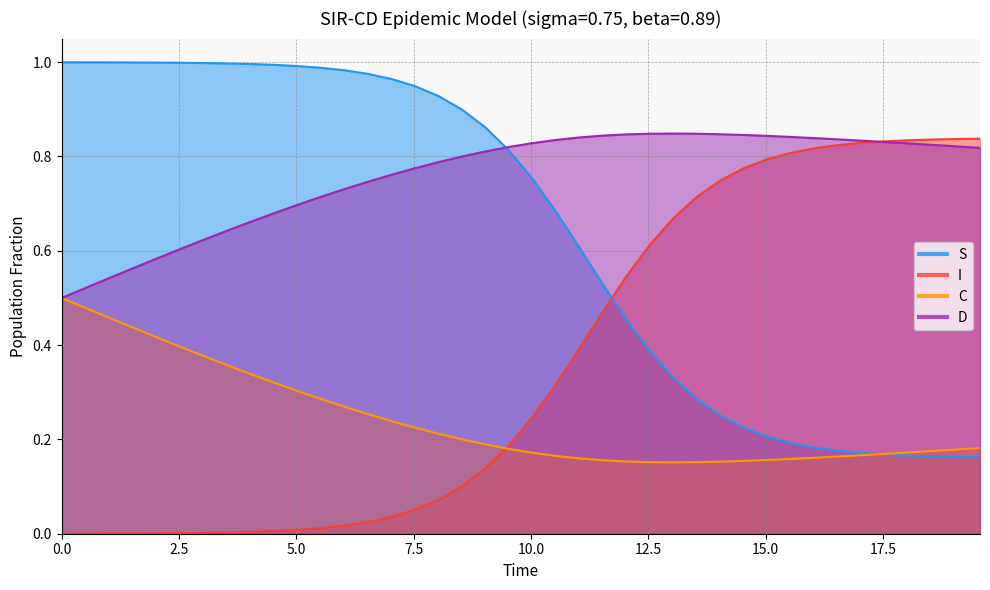

Count the number of categories in the chart.

40